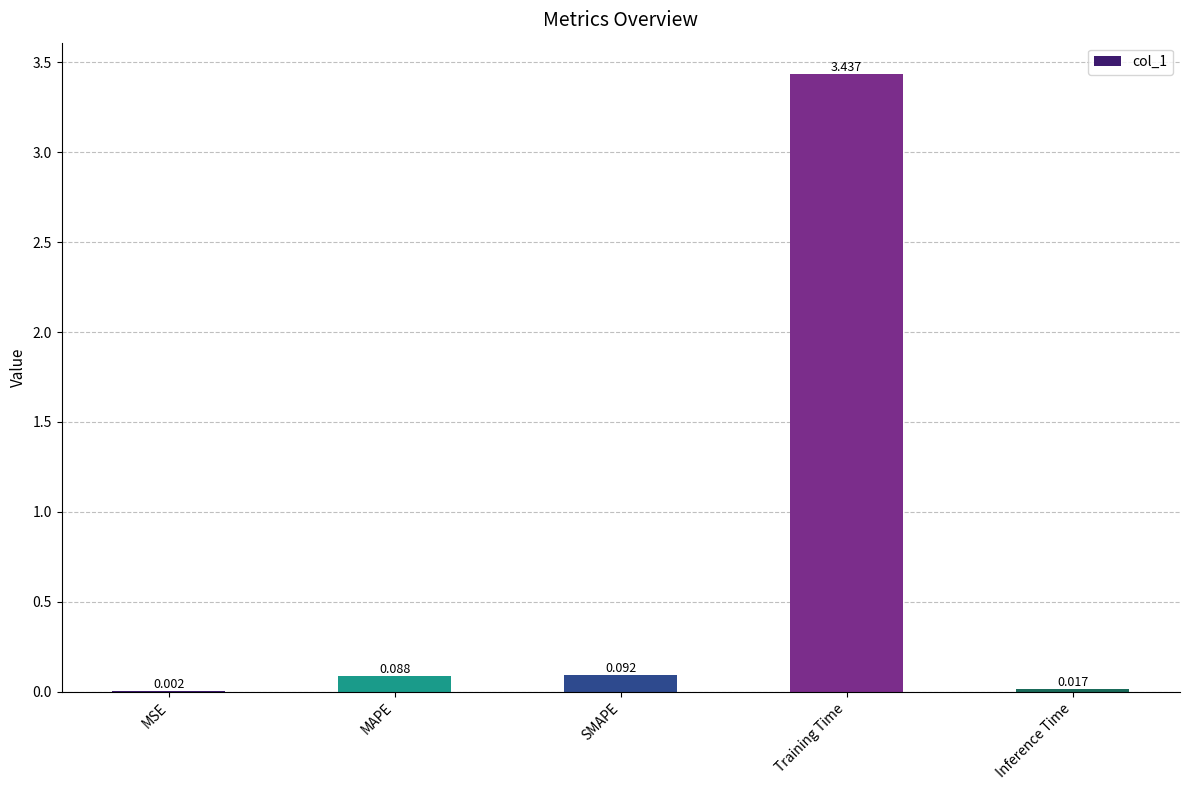

Between MAPE and Inference Time, which is larger?

MAPE